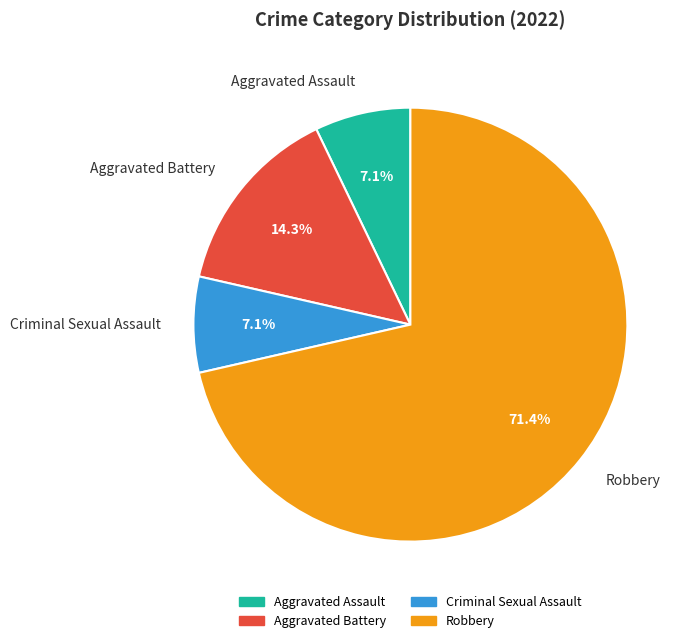

To the nearest percent, what percentage of the pie is Aggravated Battery?

14%